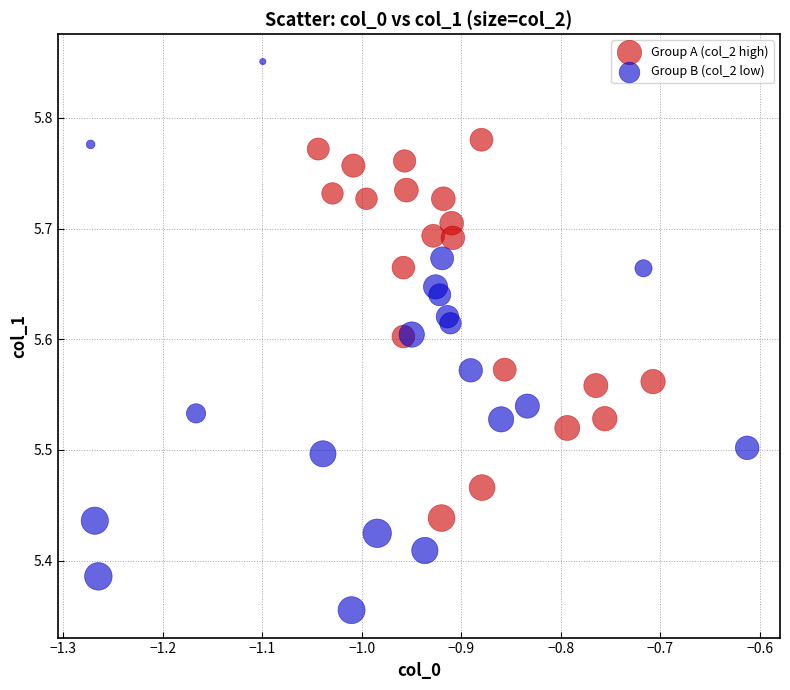

What are all the series names shown in the legend?

Group A (col_2 high), Group B (col_2 low)